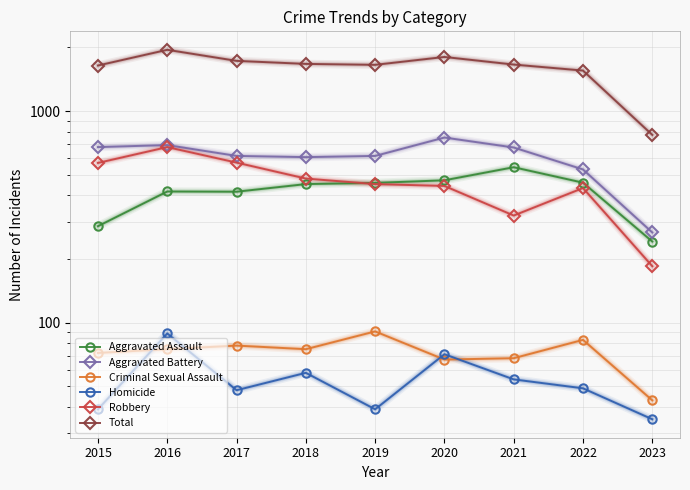

Rank the series at 2018 from lowest to highest value.

Homicide, Criminal Sexual Assault, Aggravated Assault, Robbery, Aggravated Battery, Total